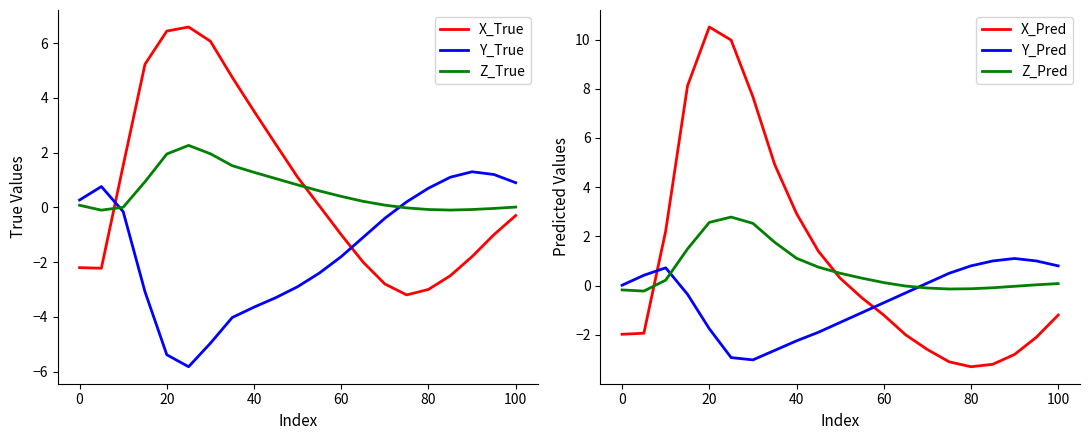

True or false: X_Pred and Z_Pred cross at least once.

True